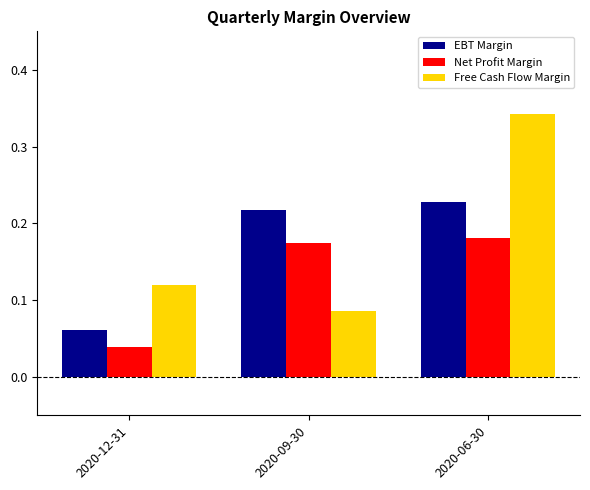

Is the value of Net Profit Margin at 2020-12-31 greater than the value of EBT Margin at 2020-06-30?

No